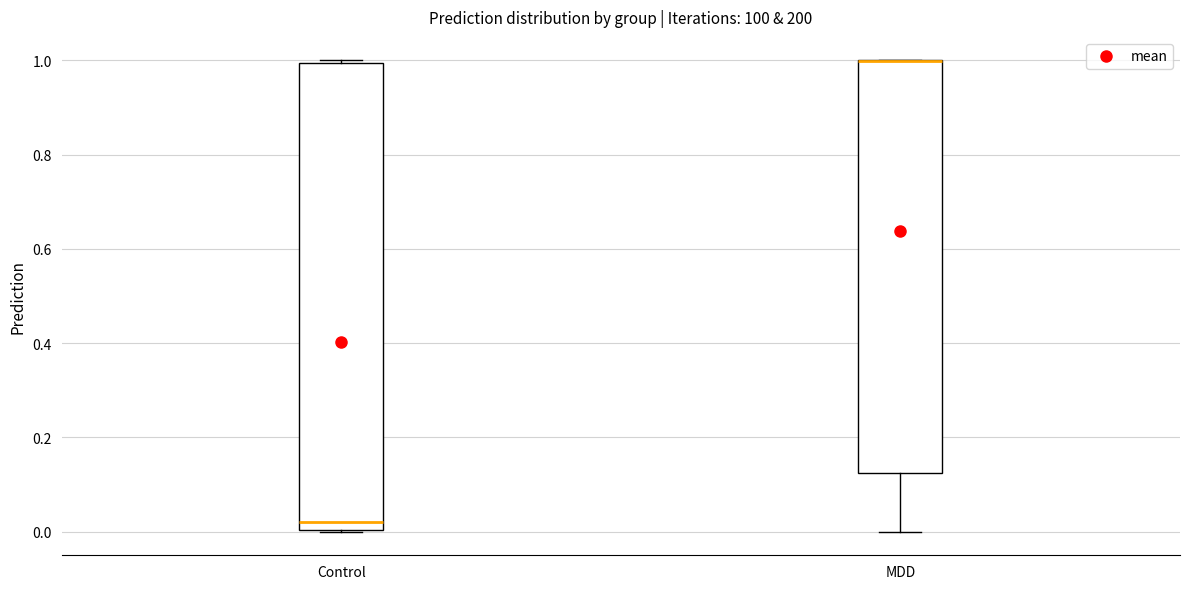

Reading left to right, read every box against the y-axis: the position of its median line, the range the box covers, and the ends of its whiskers. The values are not printed on the chart, so give them approximately, as read against the axis.

Control: median 0.02, box 0.00 to 1.00, whiskers 0.00 to 1.00
MDD: median 1.00 (drawn on the box's upper edge), box 0.12 to 1.00, whiskers 0.00 to 1.00